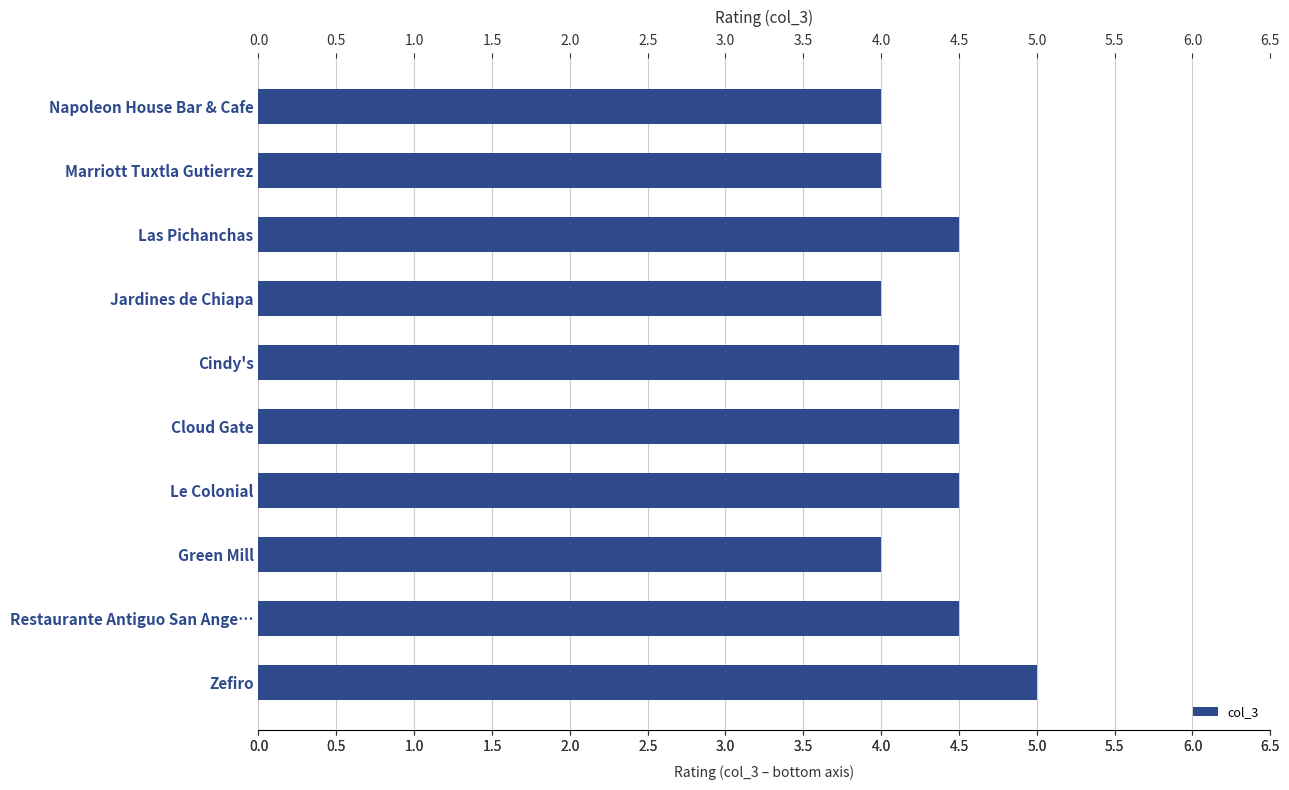

Reading bottom to top, what are all the values shown in this chart?

Zefiro=5.0	Restaurante Antiguo San Ange…=4.5	Green Mill=4.0	Le Colonial=4.5	Cloud Gate=4.5	Cindy's=4.5	Jardines de Chiapa=4.0	Las Pichanchas=4.5	Marriott Tuxtla Gutierrez=4.0	Napoleon House Bar & Cafe=4.0